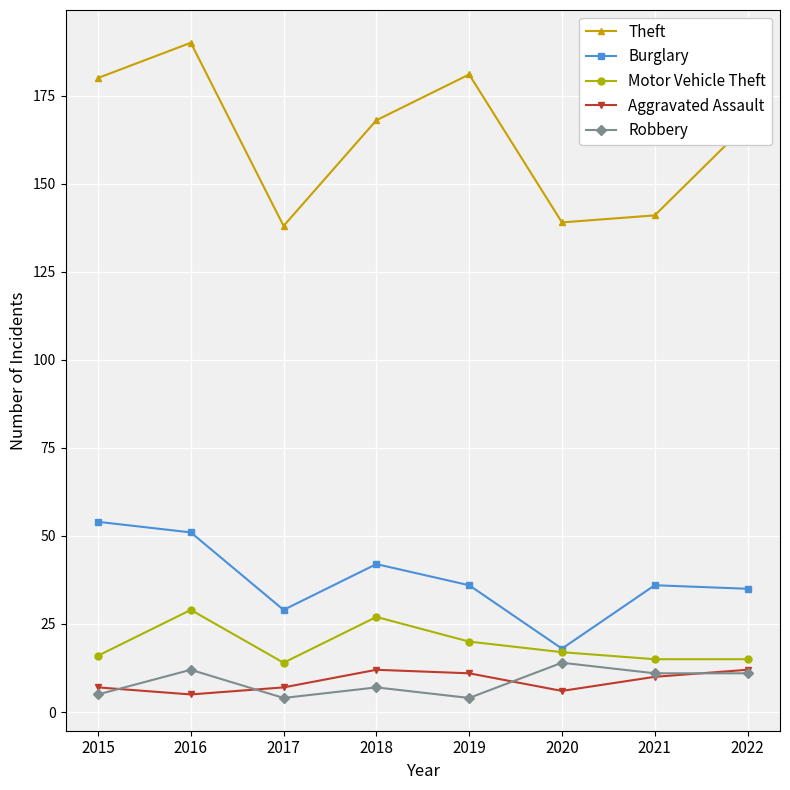

Reading left to right, transcribe all the data shown in this chart.

Theft: 180	190	138	168	181	139	141	167
Burglary: 54	51	29	42	36	18	36	35
Motor Vehicle Theft: 16	29	14	27	20	17	15	15
Aggravated Assault: 7	5	7	12	11	6	10	12
Robbery: 5	12	4	7	4	14	11	11